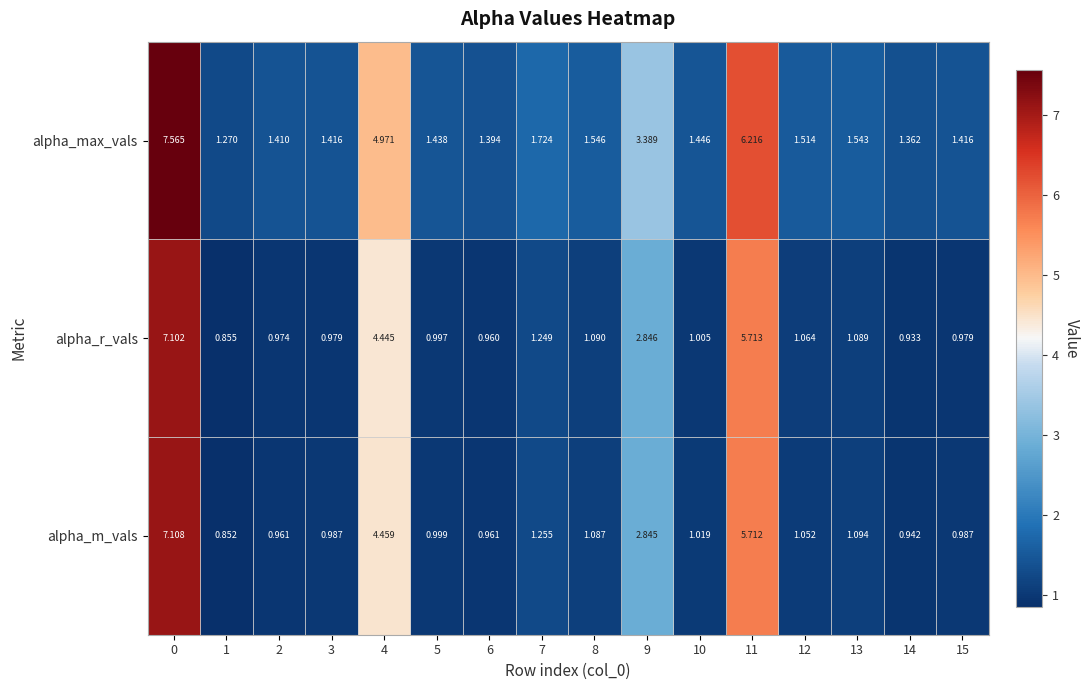

Is the value of alpha_m_vals at 14 greater than the value of alpha_max_vals at 0?

No